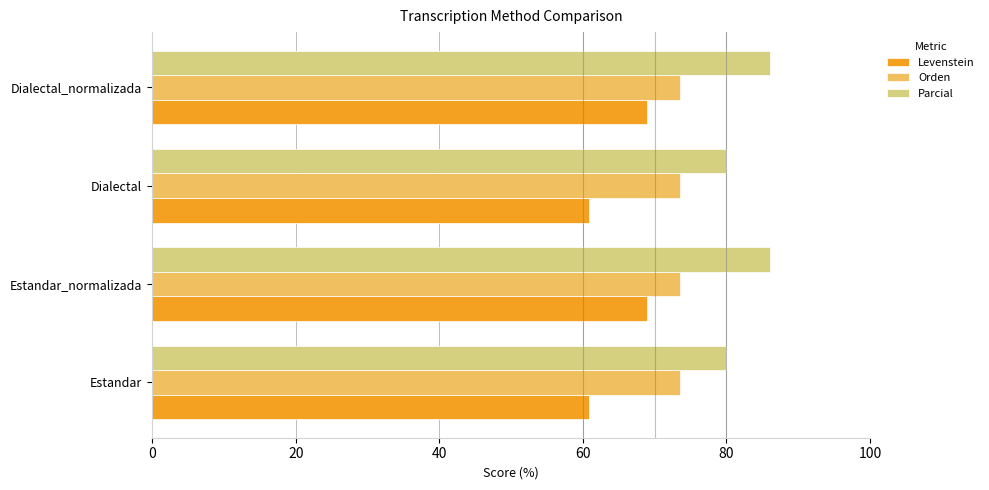

List the series in order of their peak value, highest first.

Parcial, Orden, Levenstein